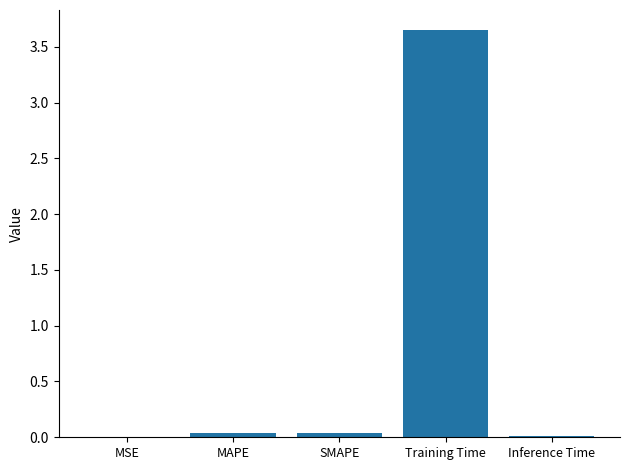

What is the sum of all values?

3.7